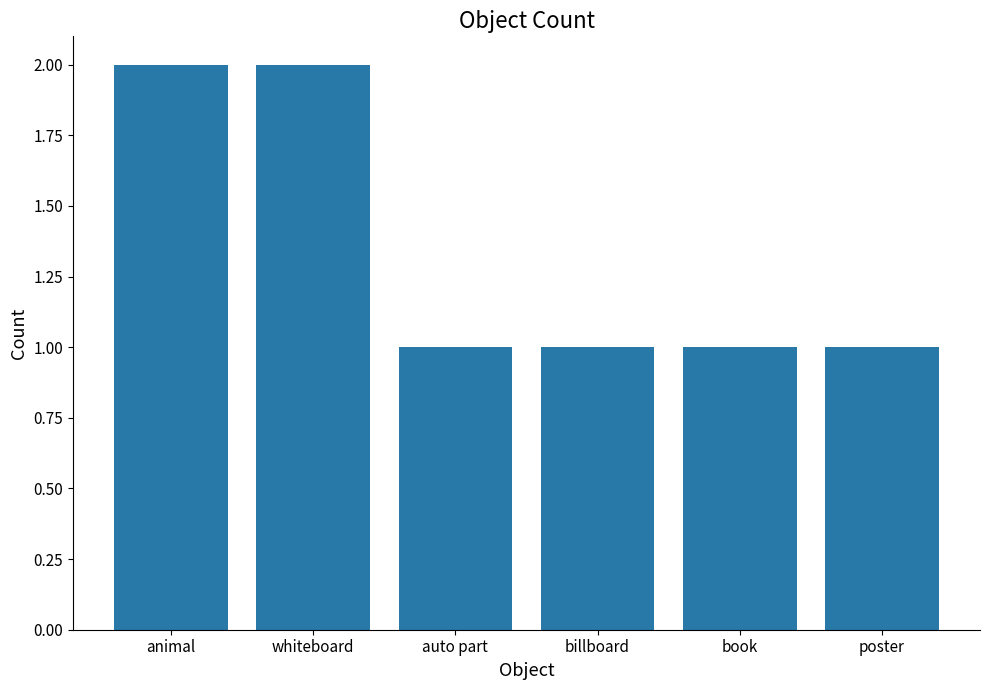

What is the sum of the values at whiteboard and animal?

4